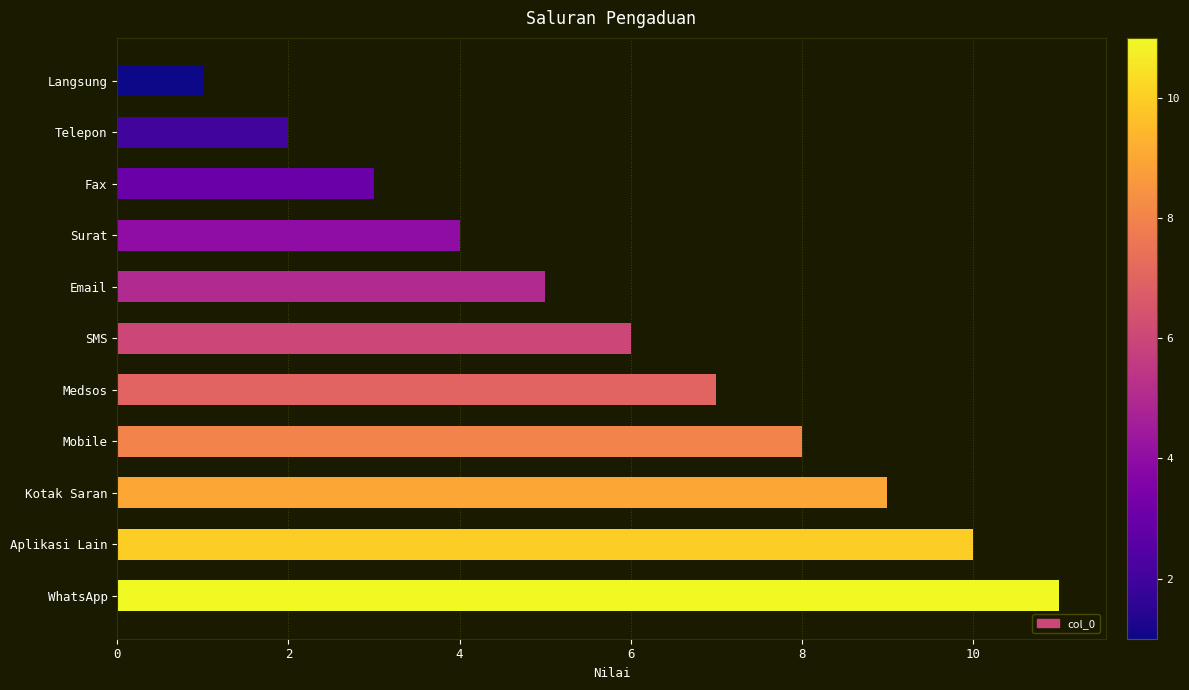

What is the difference between the maximum and minimum values?

10